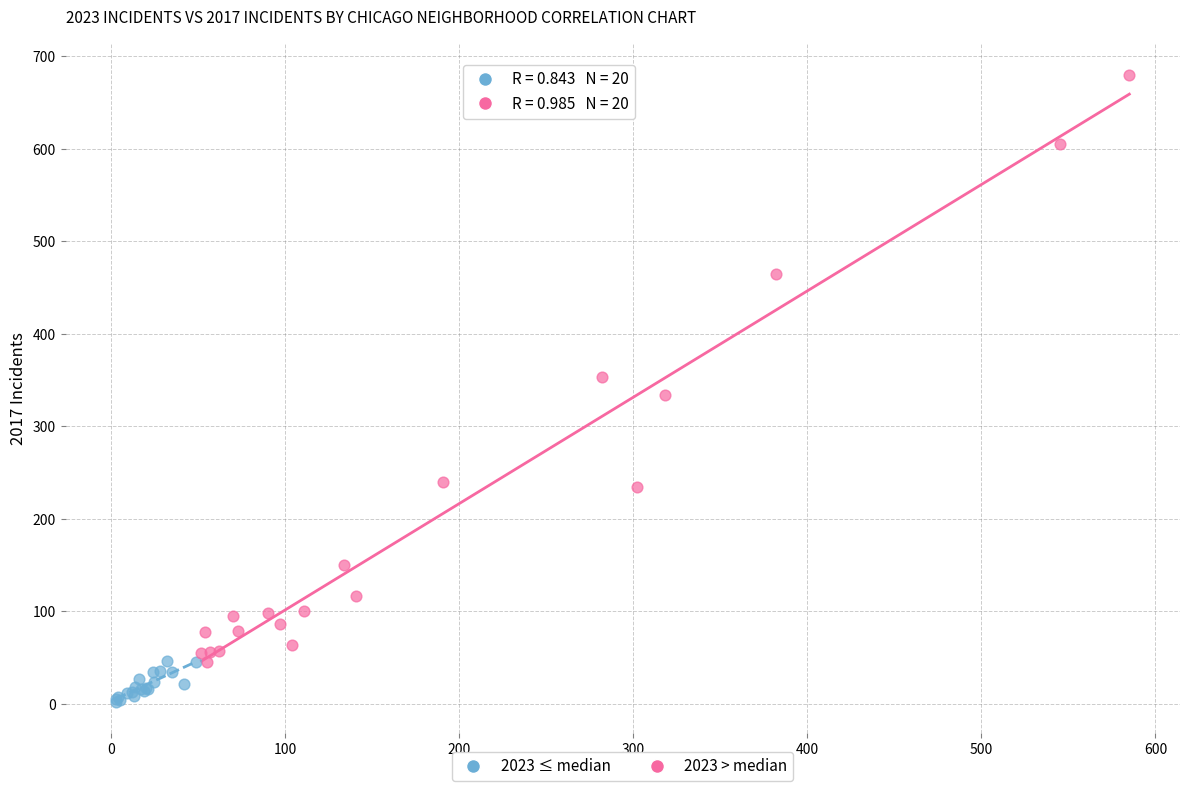

Which series contains the lowest Y value?

2023 ≤ median